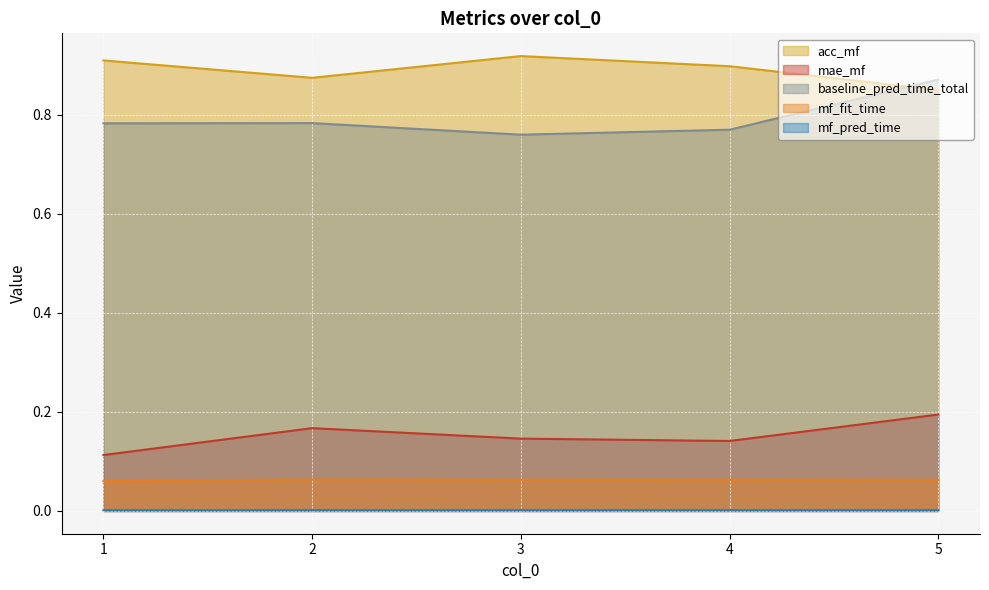

True or false: mae_mf has a value of 0.1 at 3.

True